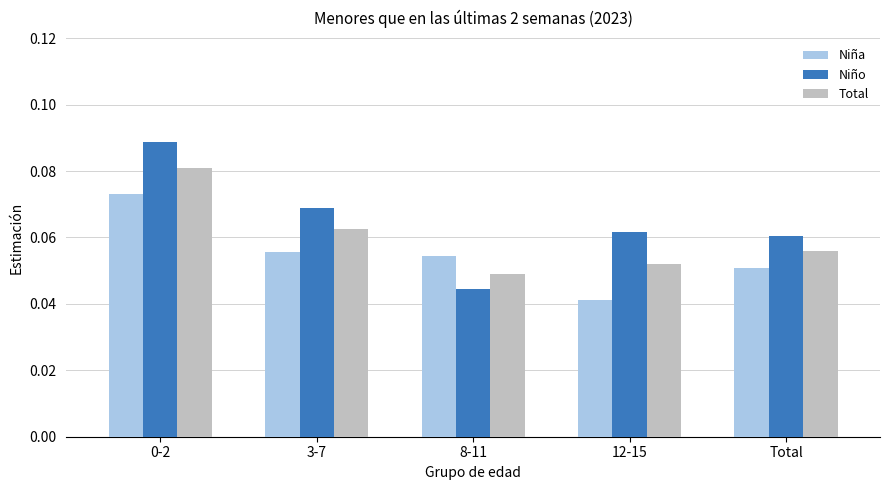

Which series has the largest total across all categories?

Niño